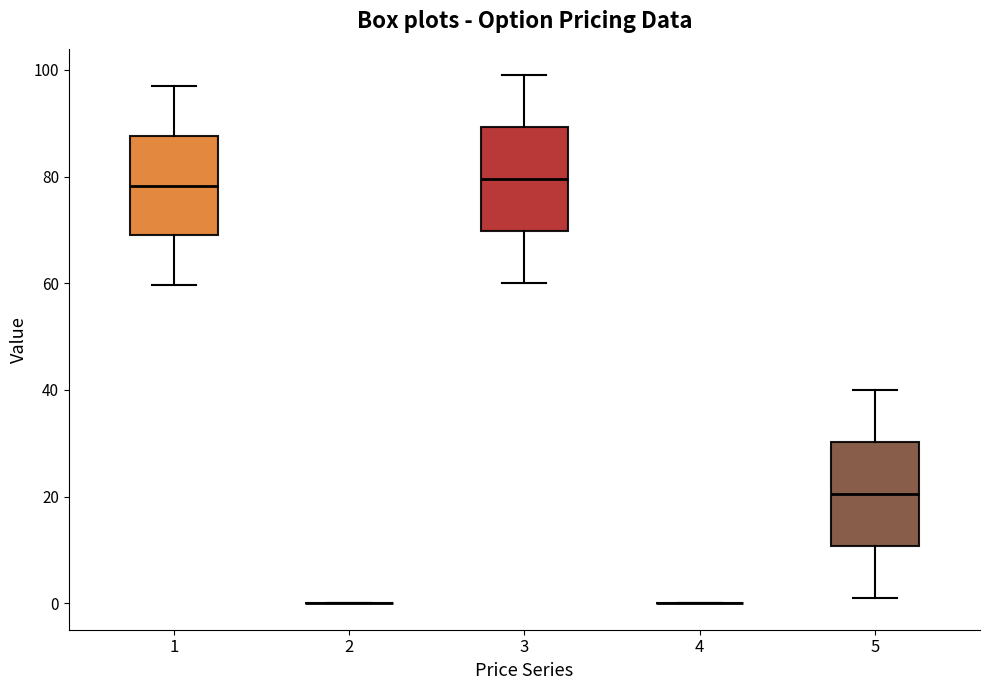

Where is the lower edge of the box at x = 3 on the y-axis? The values are not printed on the chart, so give them approximately, as read against the axis.

70